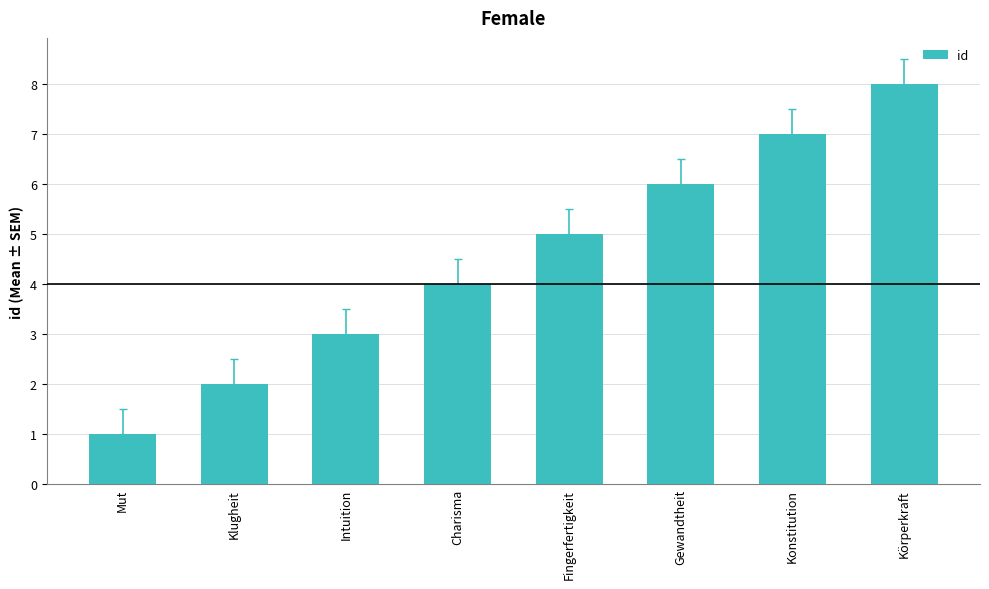

What is the label of the 6th bar from the left?

Gewandtheit